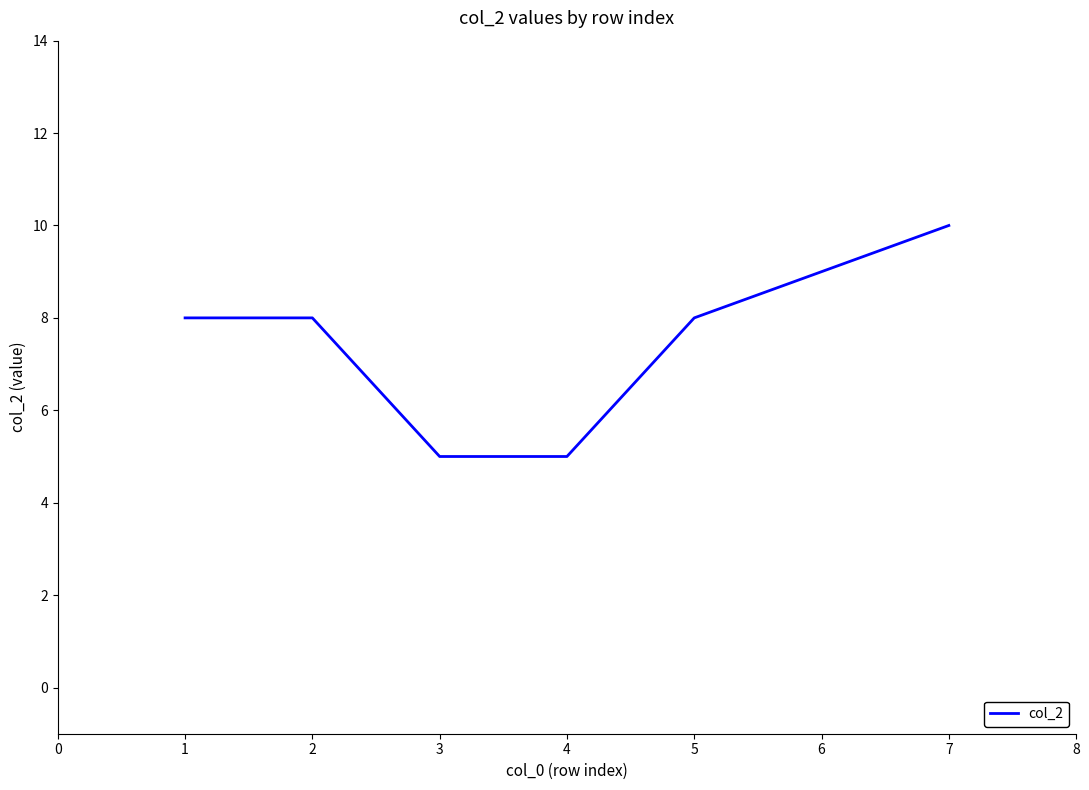

Reading left to right, transcribe all the data shown in this chart.

8	8	5	5	8	9	10